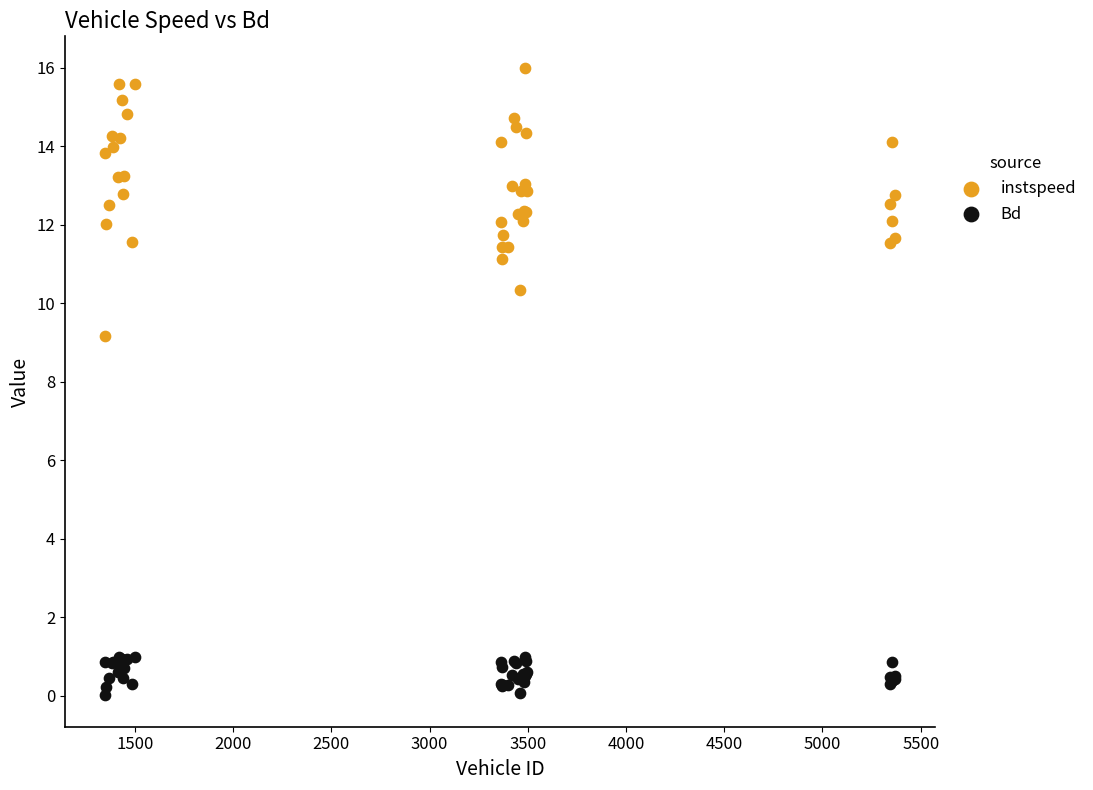

Across all series, what Y value is closest to 8?

9.2